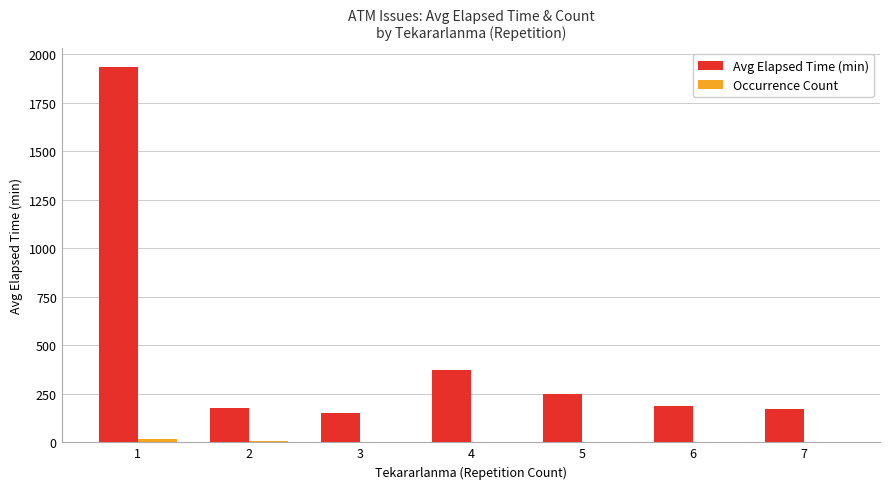

Which series has the largest total across all categories?

Avg Elapsed Time (min)